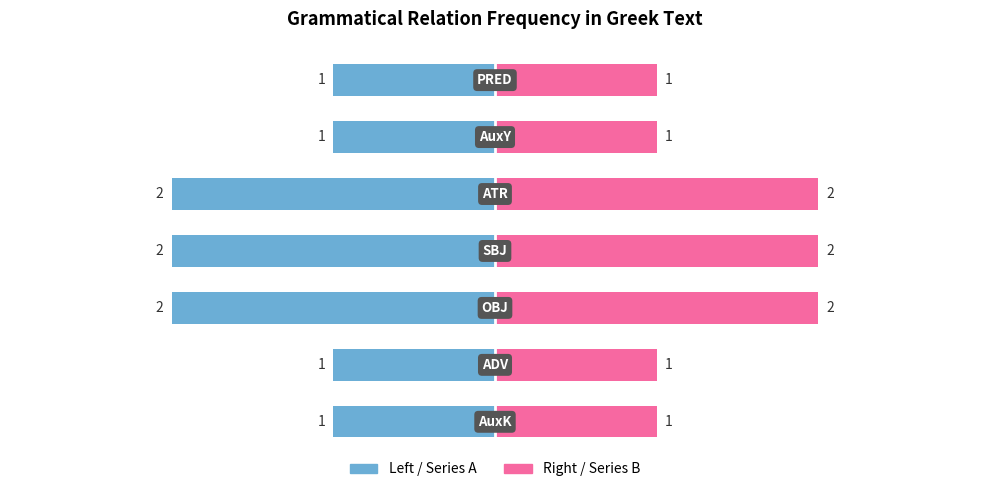

Count the number of data series in this chart.

2